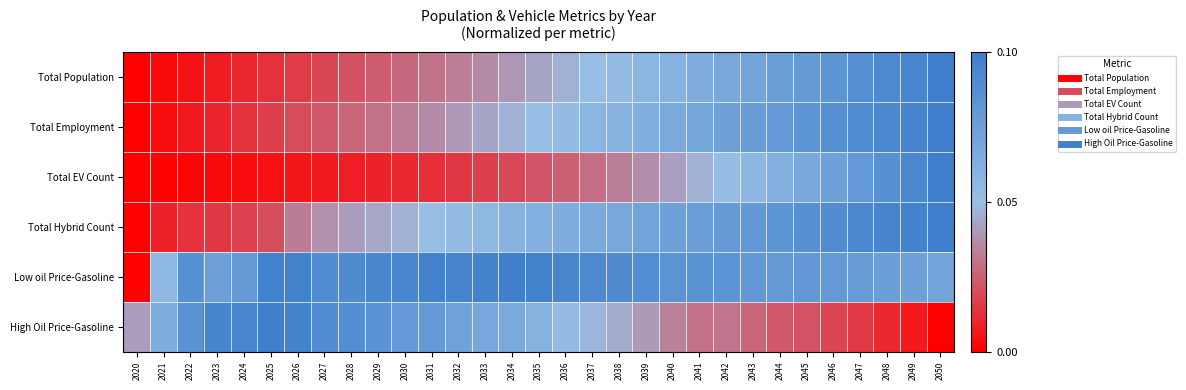

Rank the series at 2045 from lowest to highest value.

High Oil Price-Gasoline, Total EV Count, Total Population, Low oil Price-Gasoline, Total Employment, Total Hybrid Count